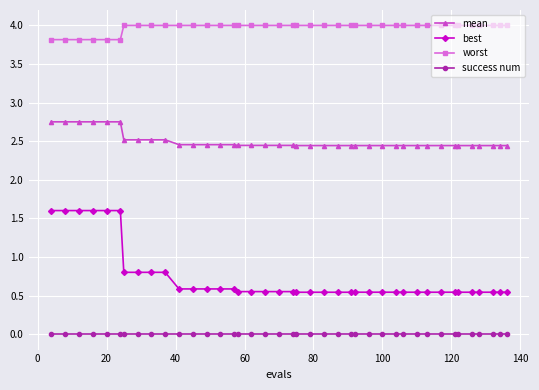

List the series in order of their peak value, highest first.

worst, mean, best, success num